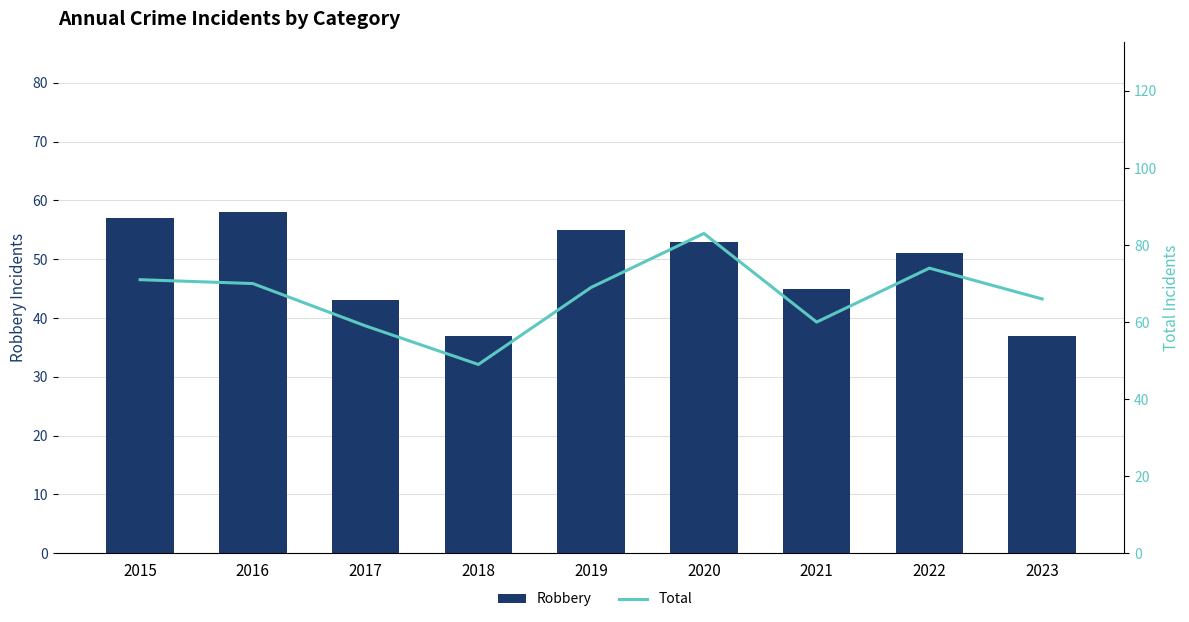

Reading right to left, extract all data points from this chart.

Robbery: 2023=37	2022=51	2021=45	2020=53	2019=55	2018=37	2017=43	2016=58	2015=57
Total: 2023=66	2022=74	2021=60	2020=83	2019=69	2018=49	2017=59	2016=70	2015=71